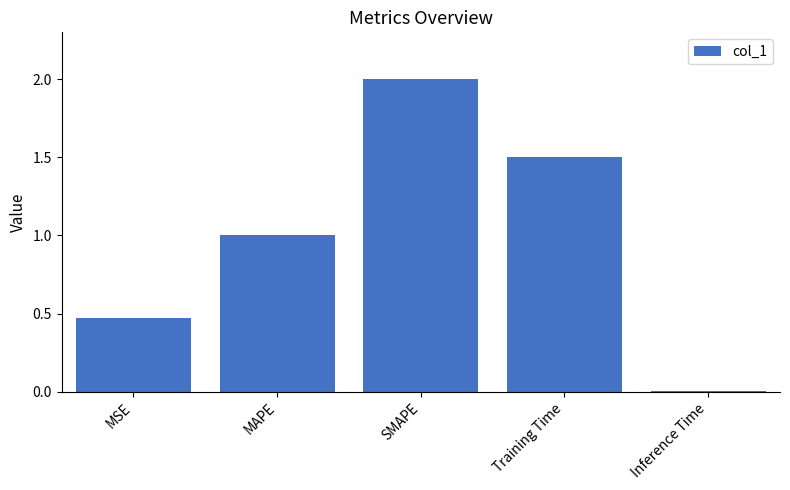

Between MAPE and SMAPE, which is larger?

SMAPE